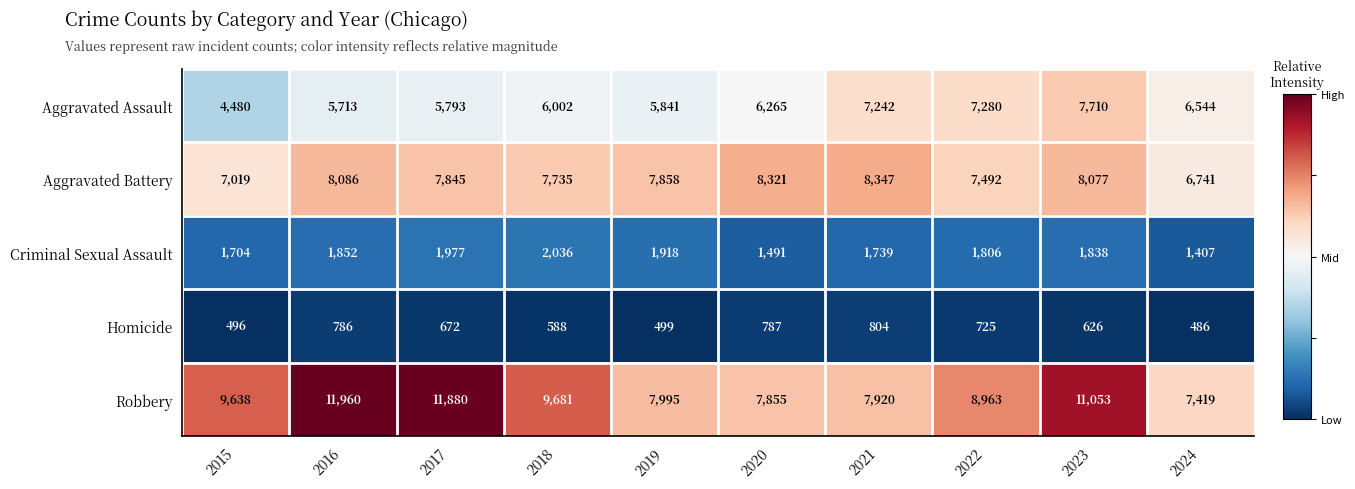

Read the Homicide value at 2022.

725